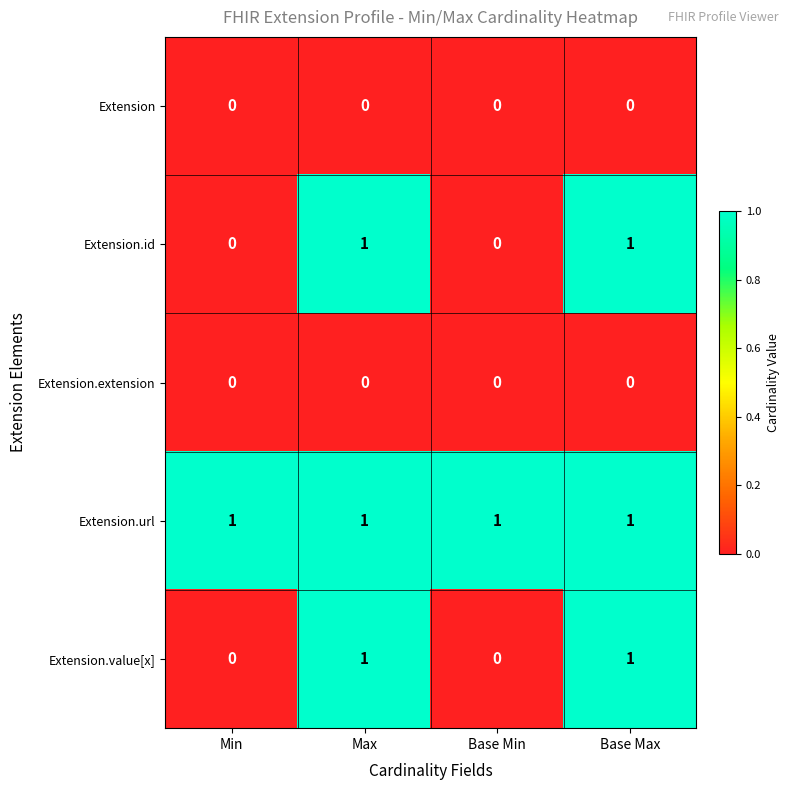

What is the total value across all series at Max?

3